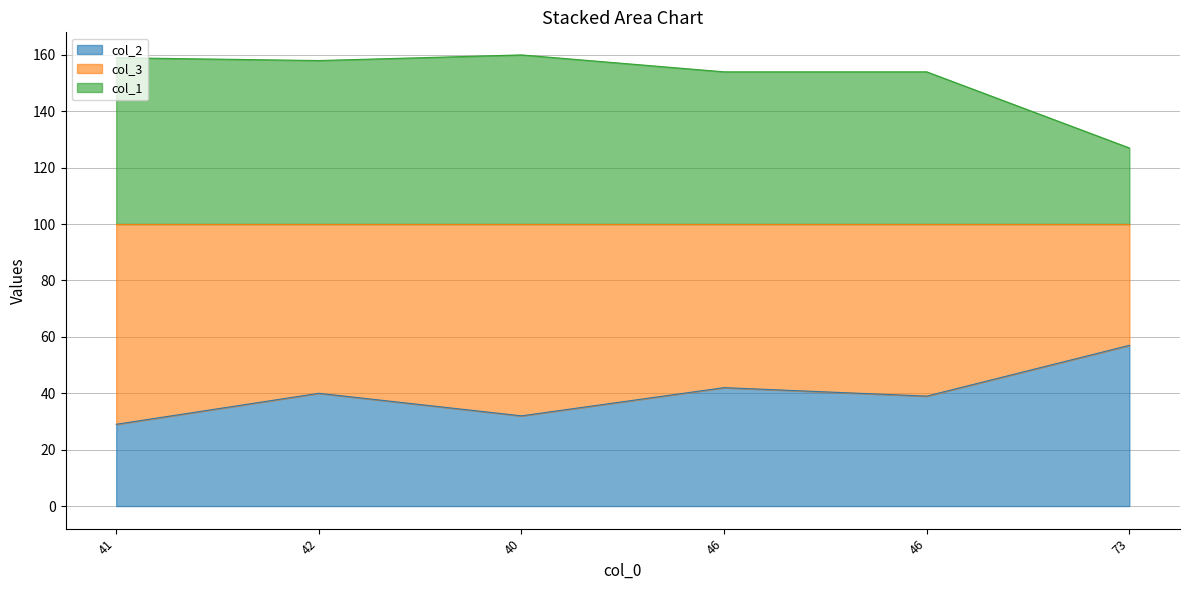

At which label does col_2 first exceed 40?

46